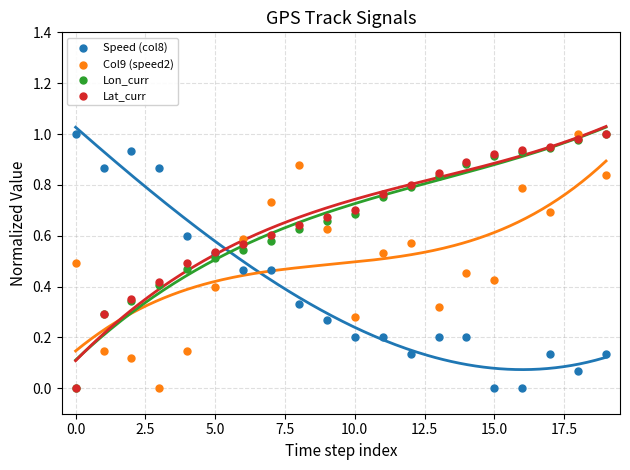

Which series reaches the minimum Y coordinate?

Speed (col8)